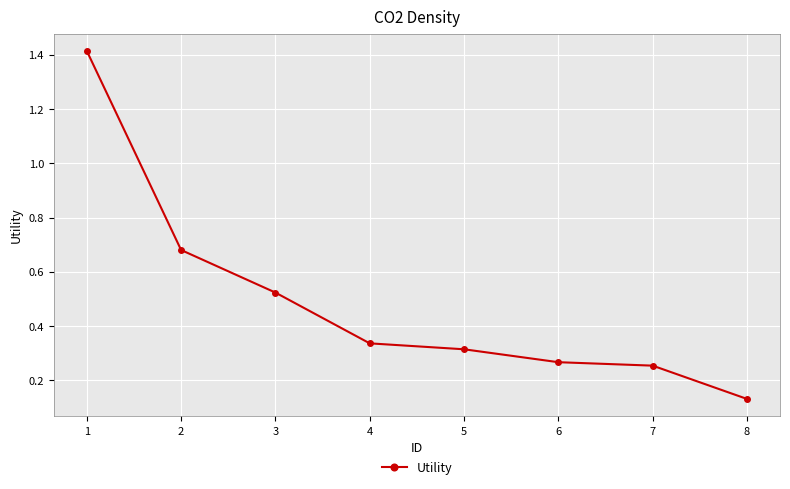

At which category does the chart reach its minimum across all series?

8